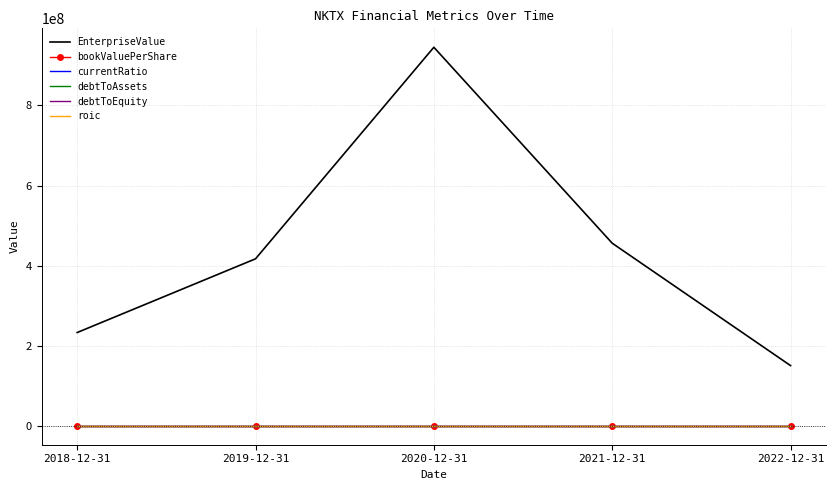

The value of currentRatio at 2022-12-31 is 19.9. True or false?

True